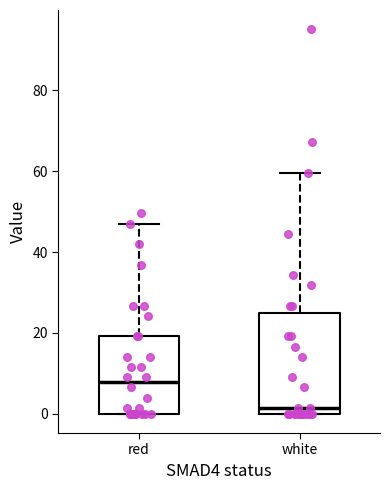

Reading left to right, read every box against the y-axis: the position of its median line, the range the box covers, and the ends of its whiskers. The values are not printed on the chart, so give them approximately, as read against the axis.

red: median 8, box 0 to 20, whiskers 0 to 48
white: median 2, box 0 to 24, whiskers 0 to 60